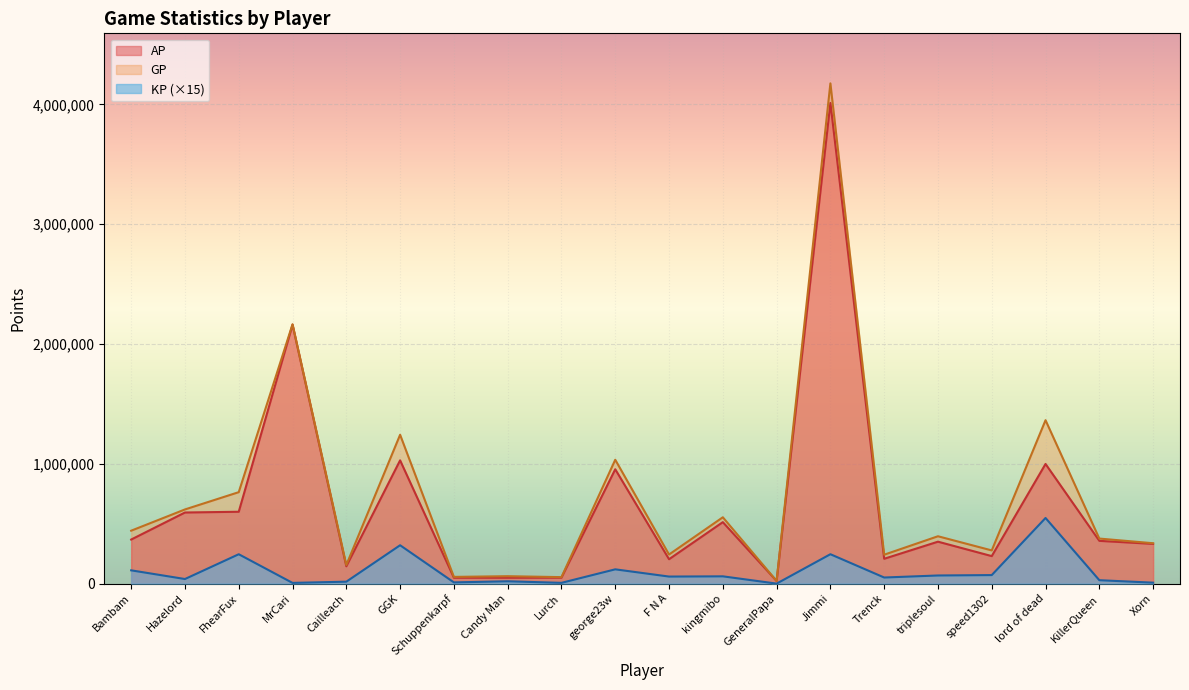

True or false: AP and KP cross at least once.

False